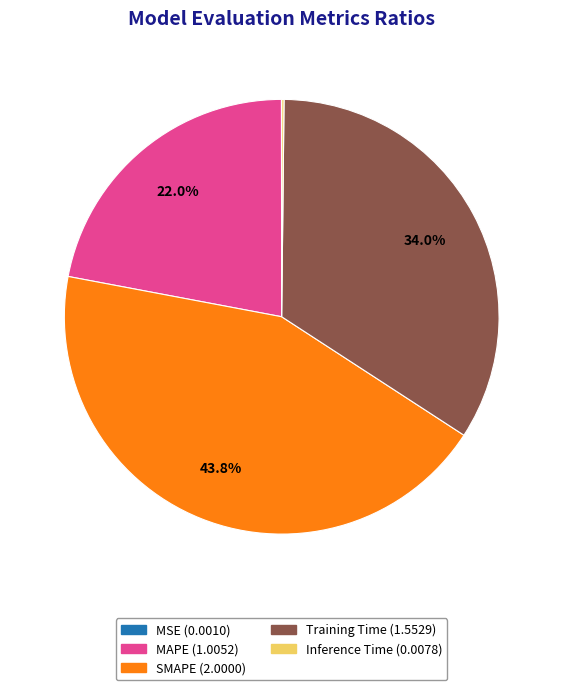

Is there a majority slice in this chart?

No